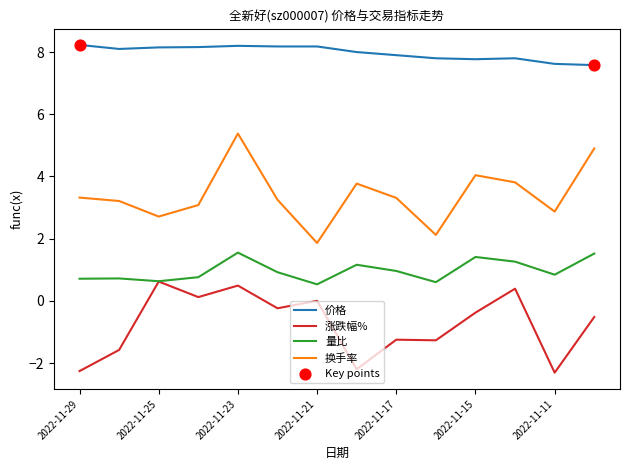

At how many categories does at least one series exceed 2?

14